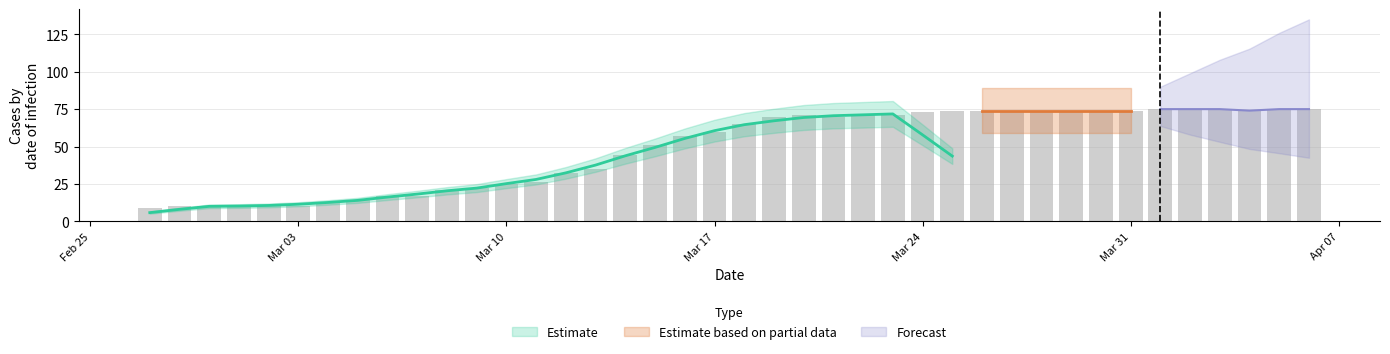

What is the approximate value at 2020-03-06, to the nearest 10?

20